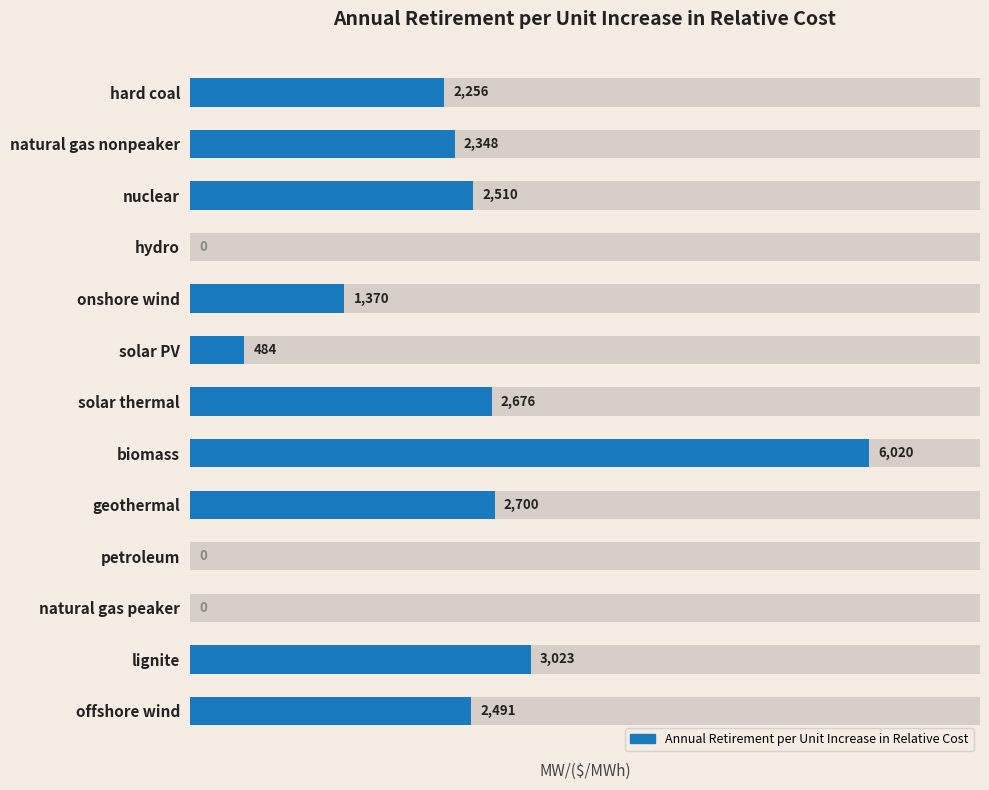

Rank the categories by value from highest to lowest.

biomass, lignite, geothermal, solar thermal, nuclear, offshore wind, natural gas nonpeaker, hard coal, onshore wind, solar PV, hydro, petroleum, natural gas peaker